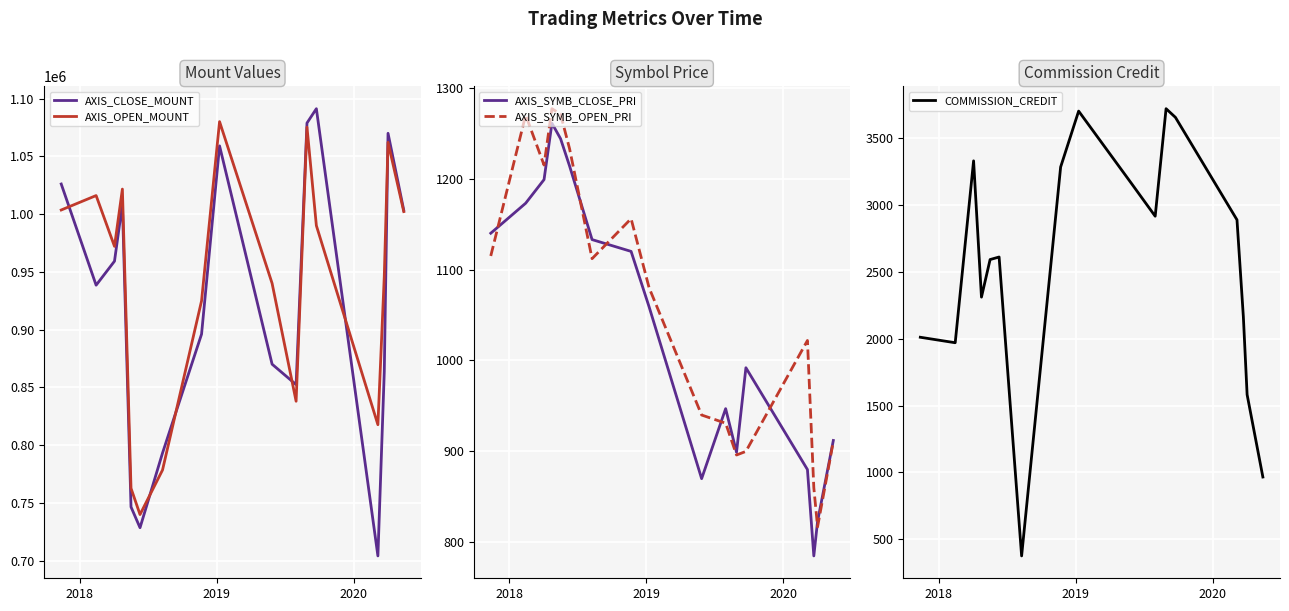

How many series are shown in this chart?

5